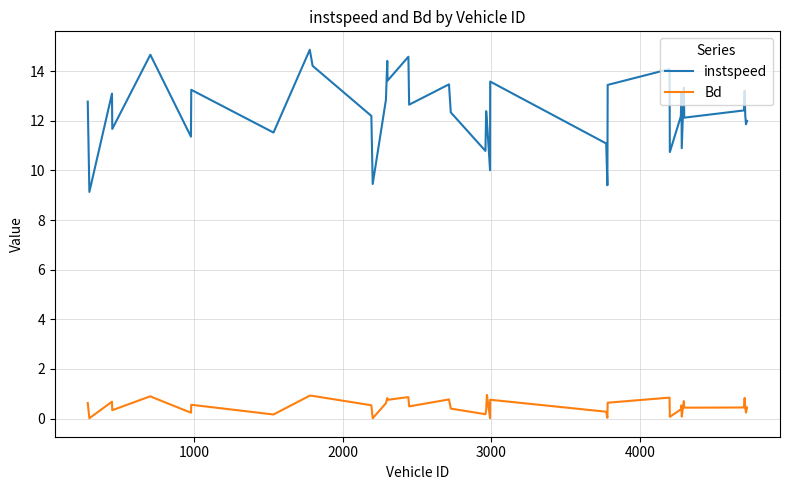

Which series has the widest spread of values?

instspeed